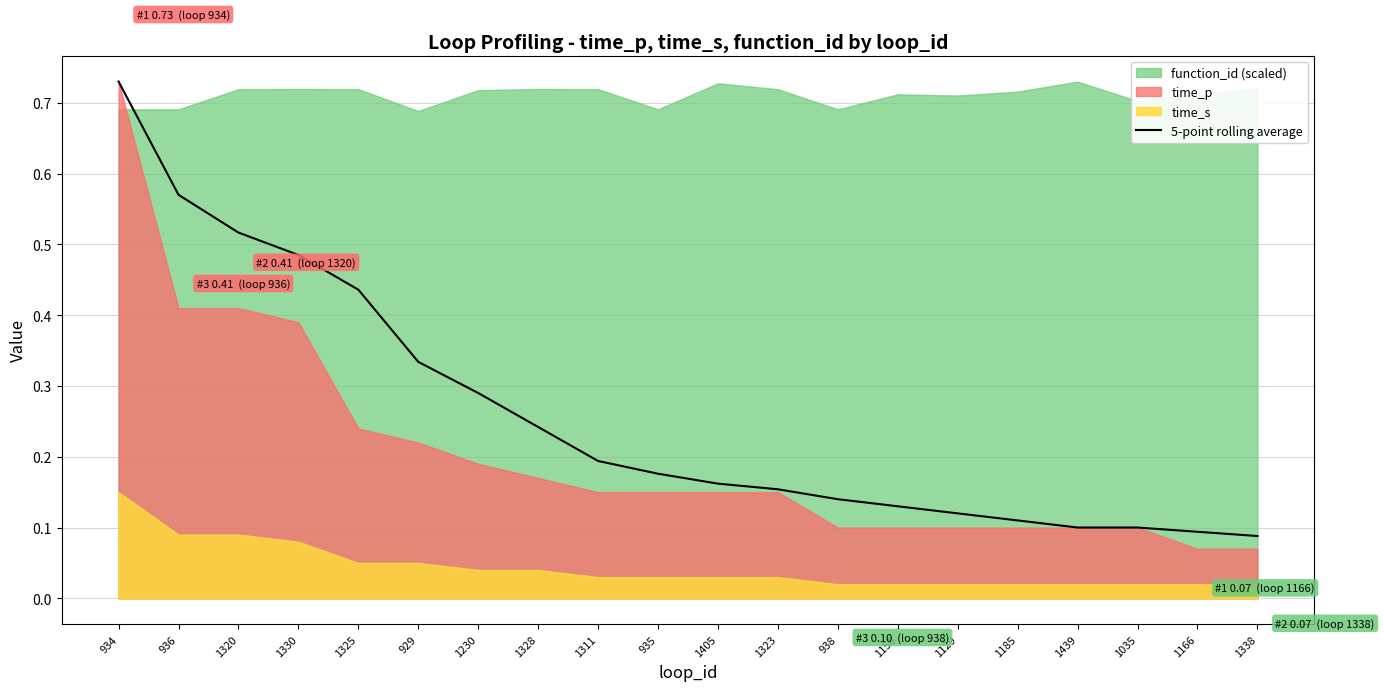

Rank the categories by value from highest to lowest.

934, 936, 1320, 1330, 1325, 929, 1230, 1328, 1311, 935, 1405, 1323, 938, 1156, 1129, 1185, 1439, 1035, 1166, 1338